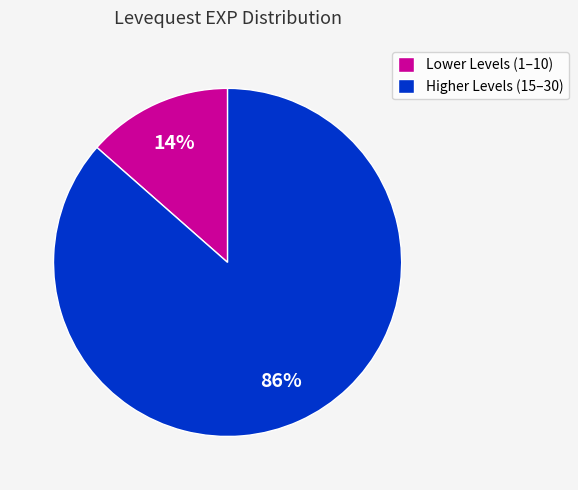

What is the smallest slice in the pie chart?

Lower Levels (1–10)